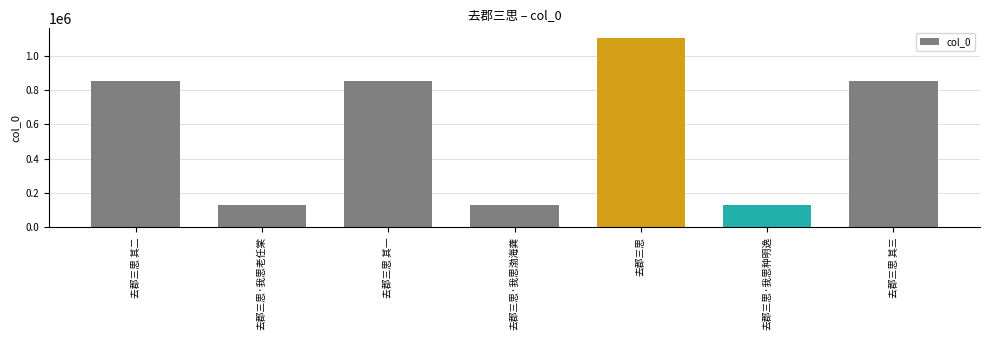

What is the maximum value shown in the chart?

1105437